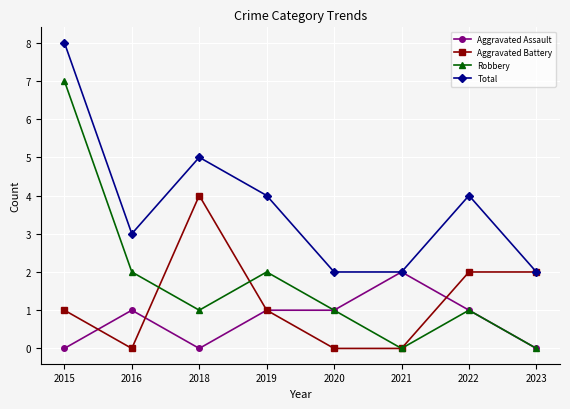

The value of Aggravated Assault at 2021 is 2. True or false?

True